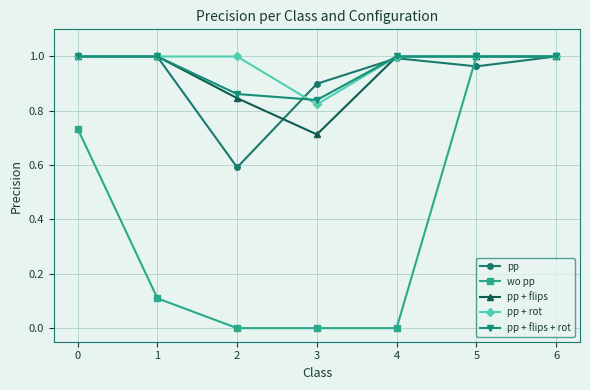

What is the sum of all wo pp values?

2.8